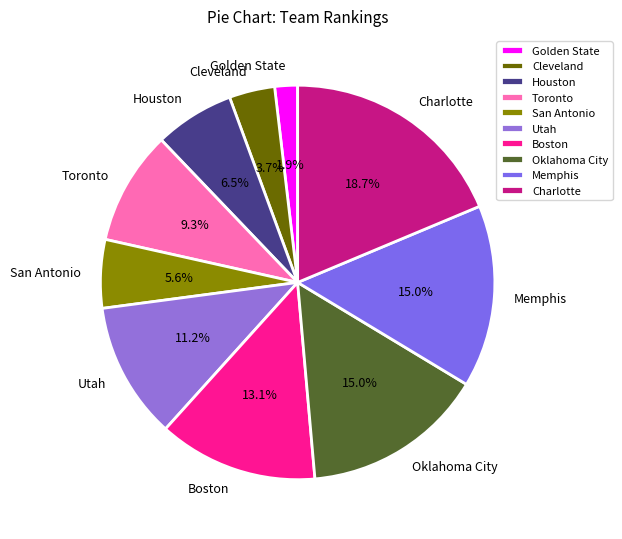

Between Boston and Cleveland, which is larger?

Boston